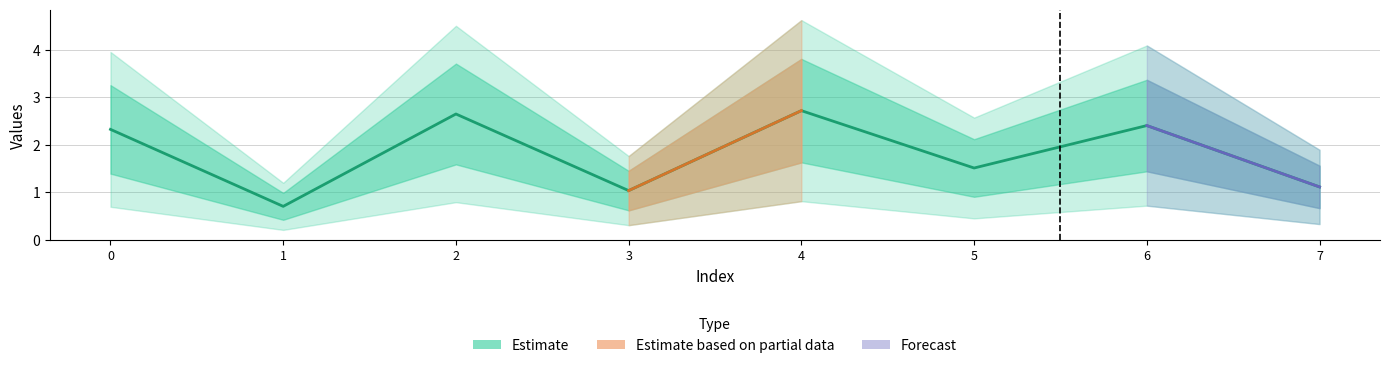

Reading left to right, what are all the values shown in this chart?

2.3	0.7	2.6	1.0	2.7	1.5	2.4	1.1